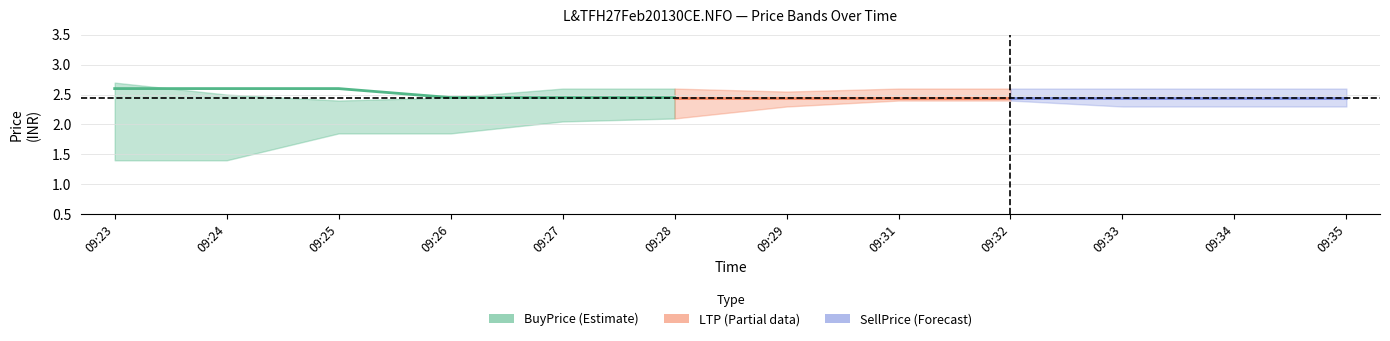

True or false: BuyPrice and SellPrice intersect in this chart.

False